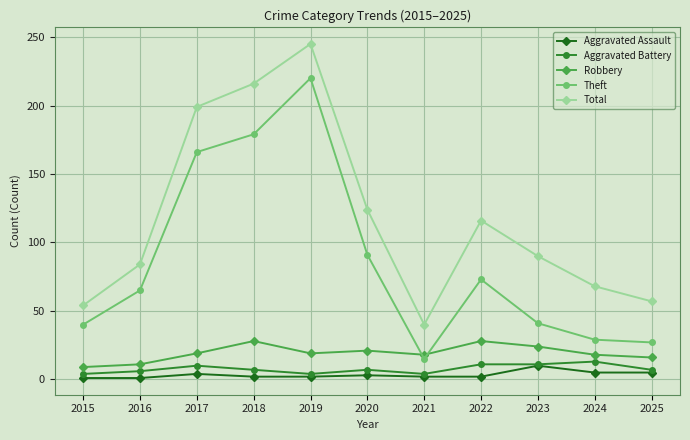

Which series has the largest total across all categories?

Total